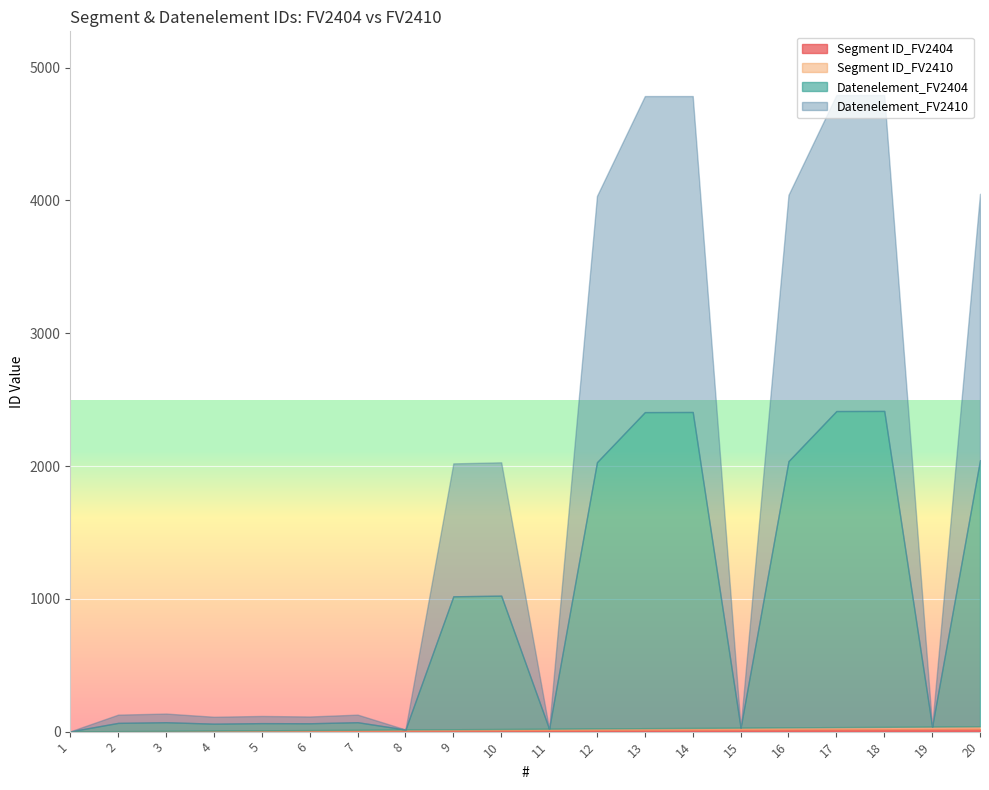

True or false: Datenelement_FV2410 has a value of 1485 at 10.

False